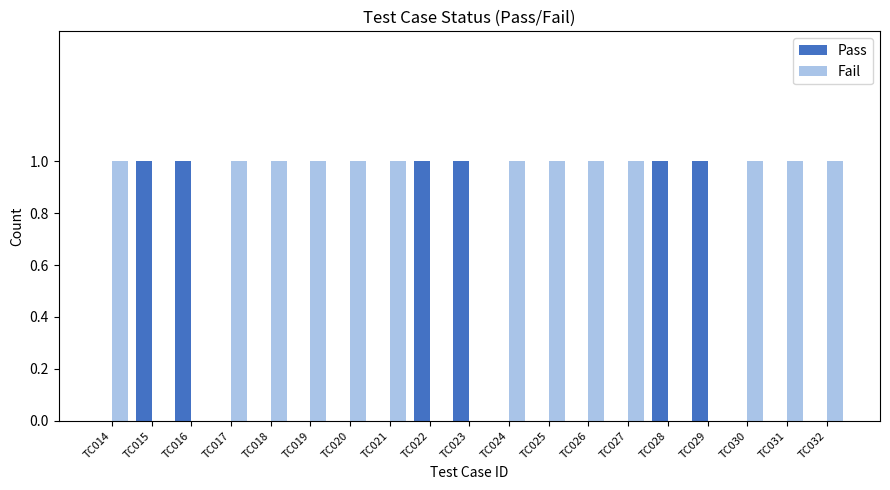

Is it true that Pass equals 1 at TC025?

False